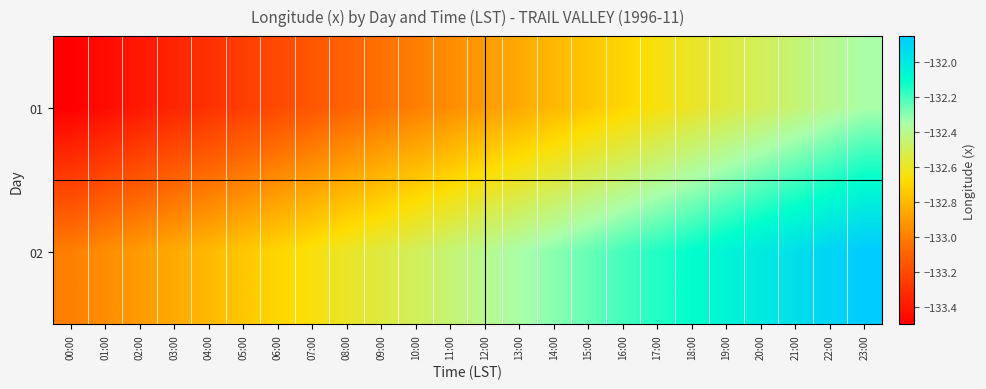

List the series in order of their peak value, highest first.

02, 01